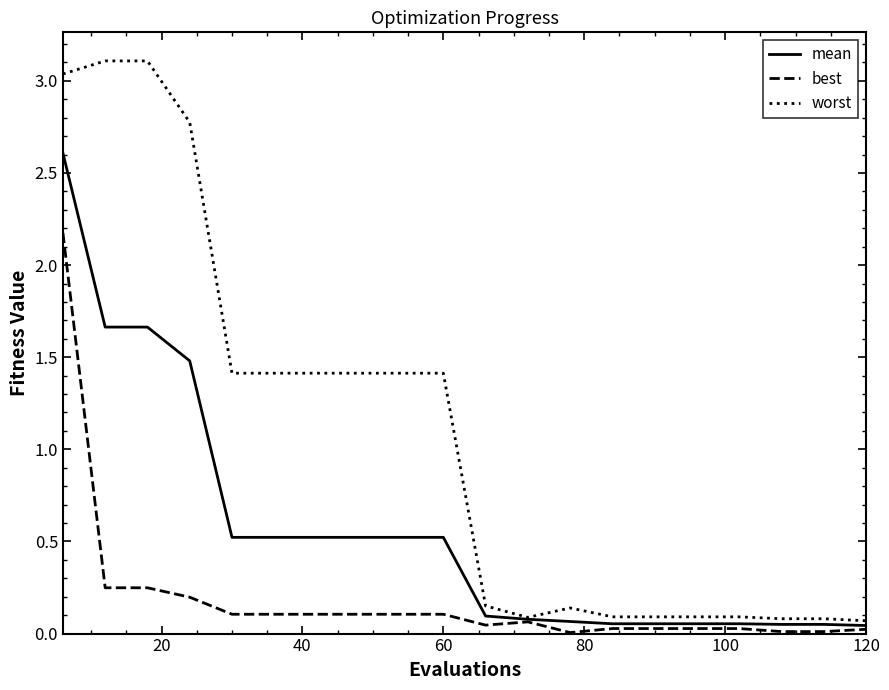

Which series has the largest total across all categories?

worst